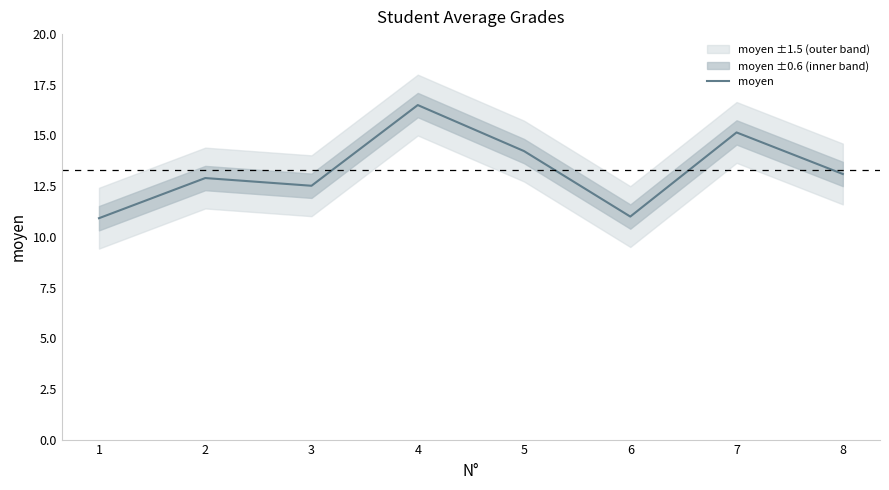

What is the difference between the maximum and second lowest values?

5.5